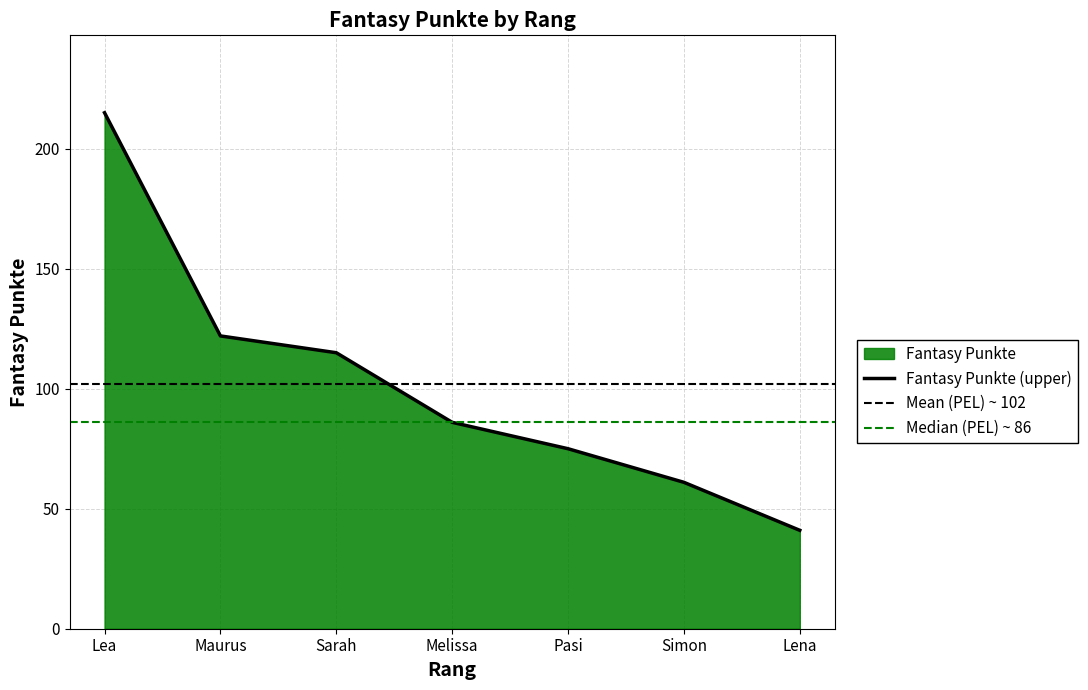

What is the greatest value displayed?

215